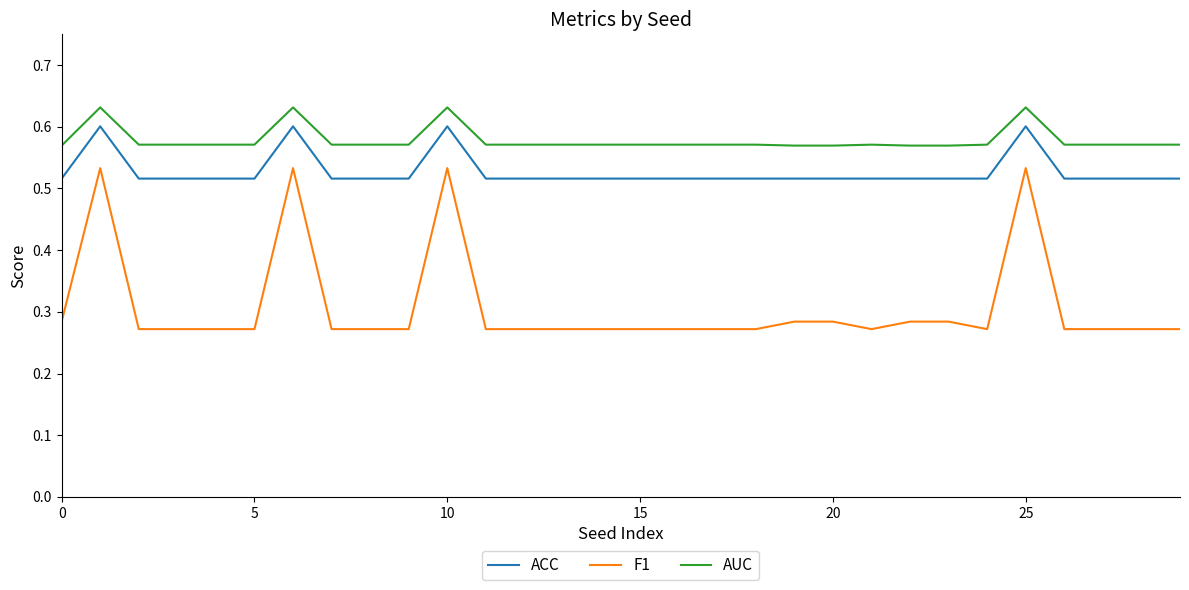

Which series has the largest total across all categories?

AUC